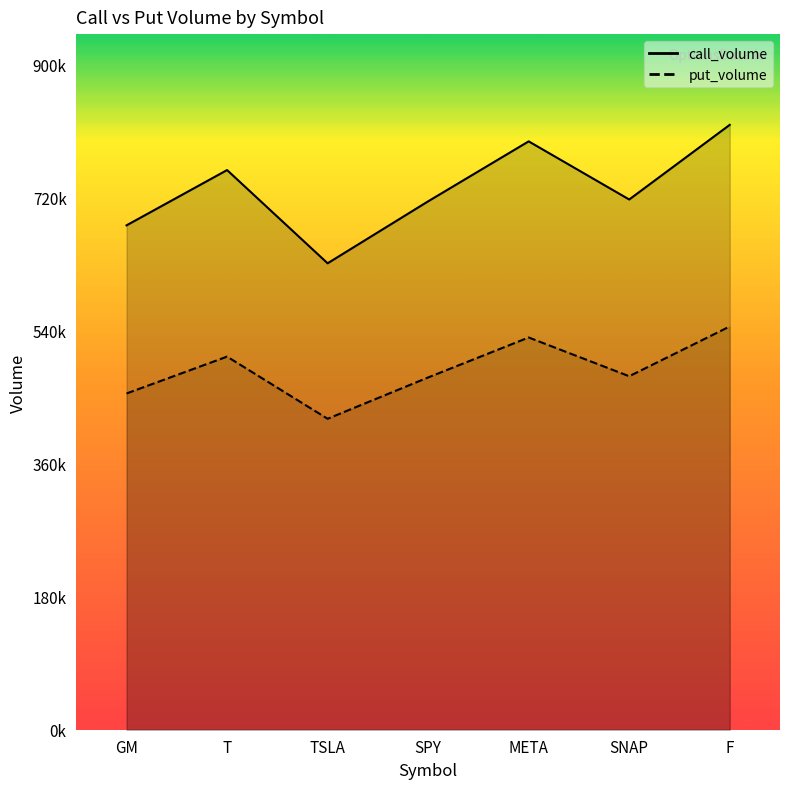

What is the difference between the second highest and minimum values in the call_volume series?

165078